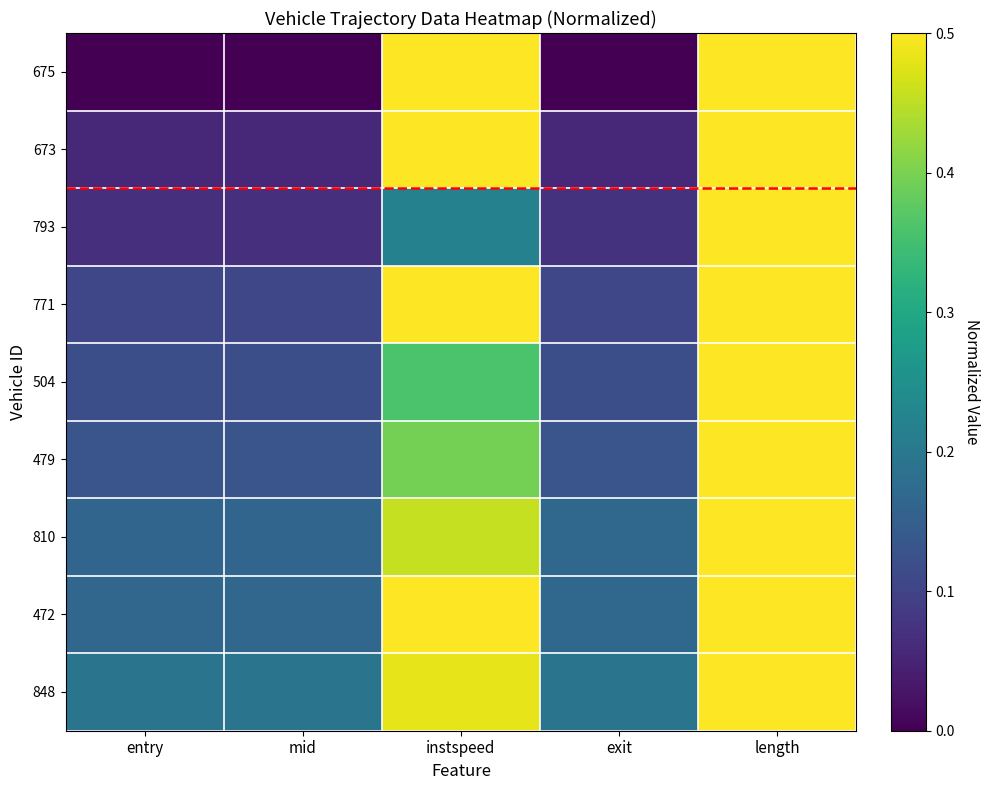

Reading left to right, what are all the values shown in this chart?

675: entry=0.0	mid=0.0	instspeed=0.5	exit=0.0	length=0.5
673: entry=0.1	mid=0.1	instspeed=0.9	exit=0.1	length=0.5
793: entry=0.1	mid=0.1	instspeed=0.2	exit=0.1	length=0.5
771: entry=0.1	mid=0.1	instspeed=0.5	exit=0.1	length=0.5
504: entry=0.1	mid=0.1	instspeed=0.4	exit=0.1	length=0.5
479: entry=0.1	mid=0.1	instspeed=0.4	exit=0.1	length=0.5
810: entry=0.2	mid=0.2	instspeed=0.5	exit=0.2	length=0.5
472: entry=0.2	mid=0.2	instspeed=0.7	exit=0.2	length=0.5
848: entry=0.2	mid=0.2	instspeed=0.5	exit=0.2	length=0.5